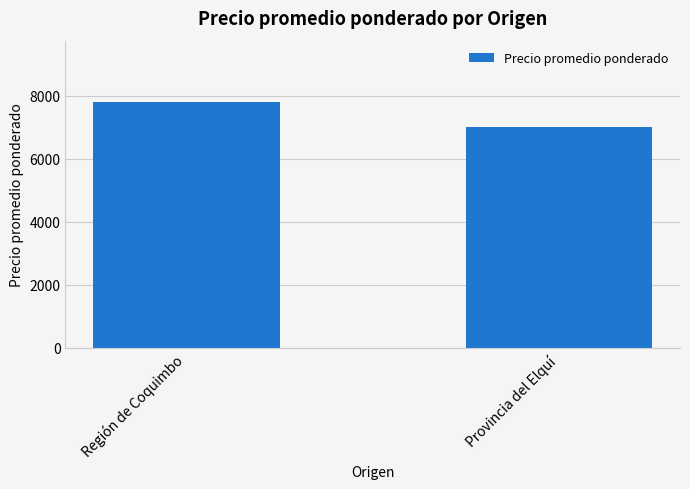

Reading left to right, what are all the values shown in this chart?

Región de Coquimbo=7804	Provincia del Elquí=7000